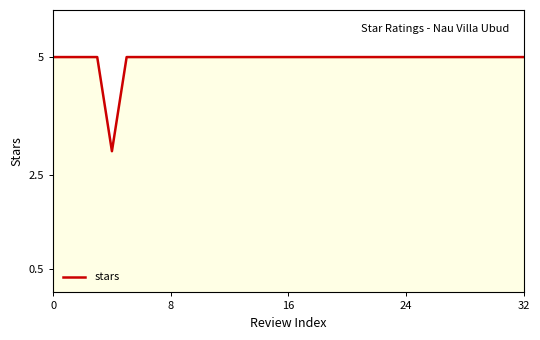

What is the maximum value shown in the chart?

5